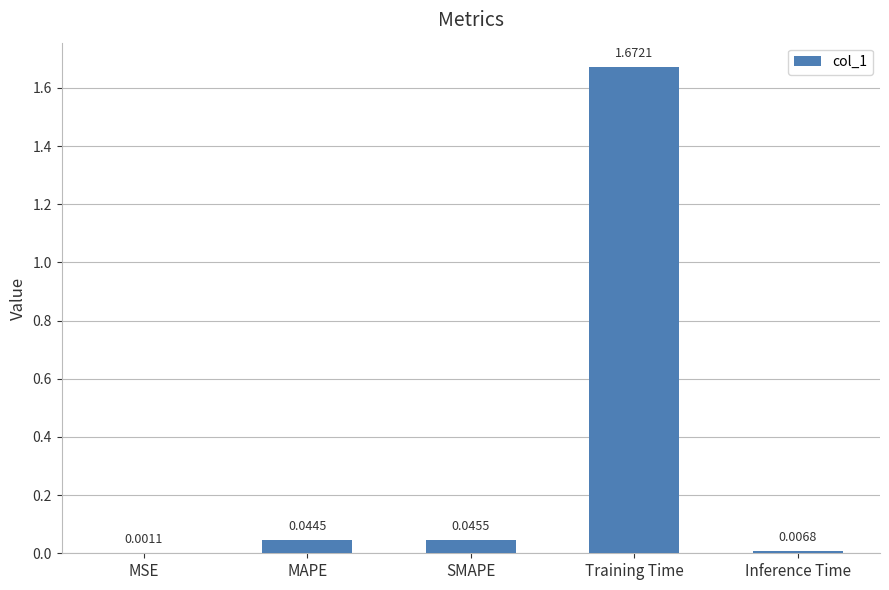

What is the change in value from SMAPE to Training Time?

+1.6